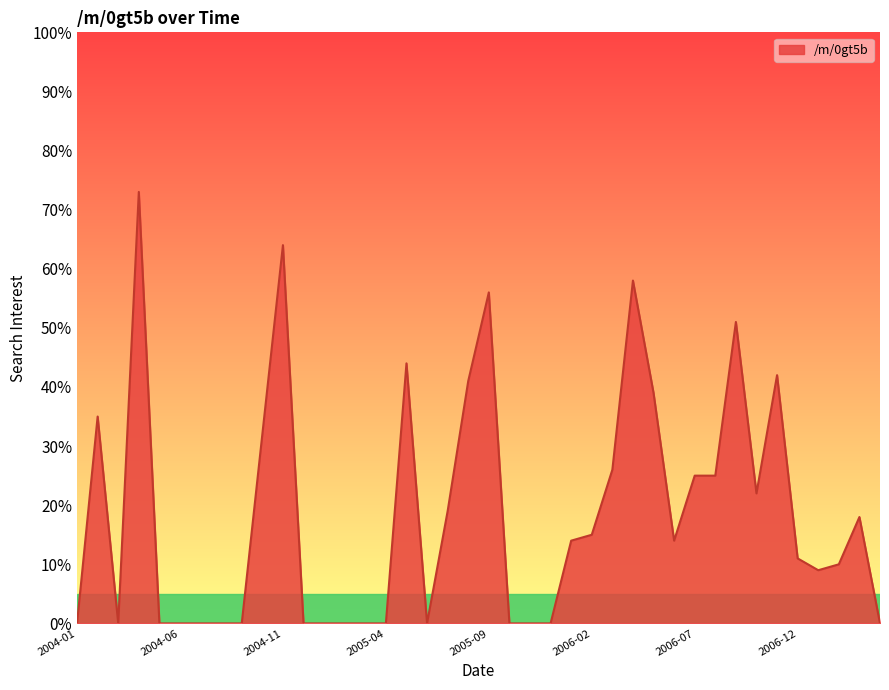

What is the difference between the maximum and minimum values?

73